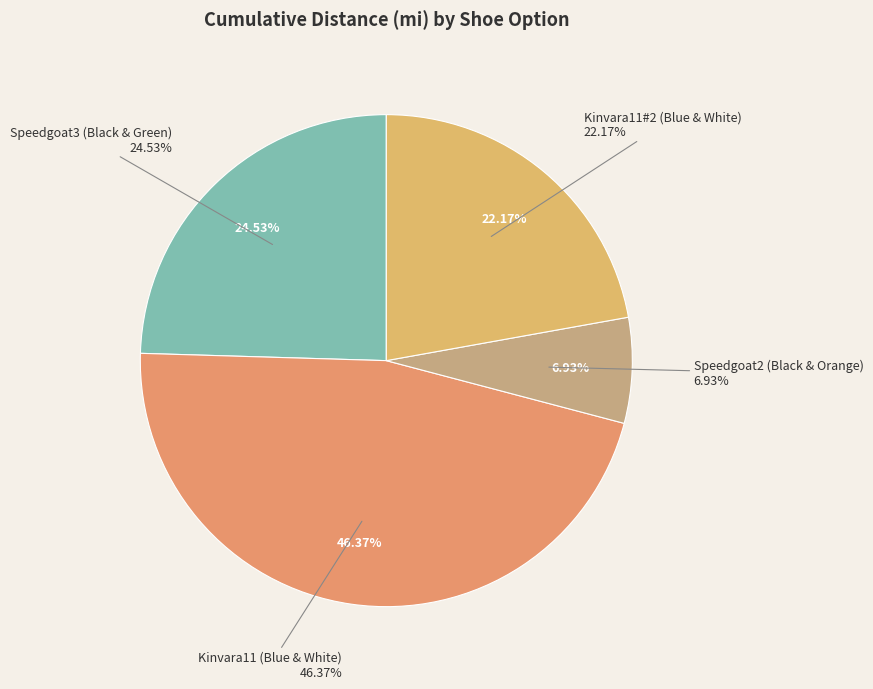

To the nearest percent, what is the combined percentage of Kinvara11#2 (Blue & White) and Speedgoat2 (Black & Orange)?

29%